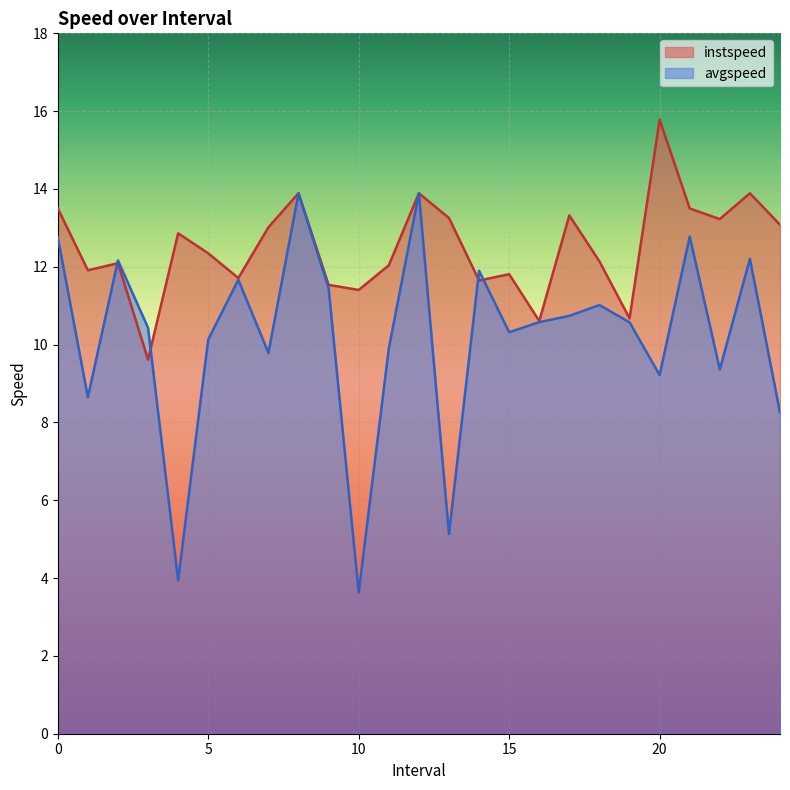

At 19.0, list the series in order from smallest to largest.

avgspeed, instspeed